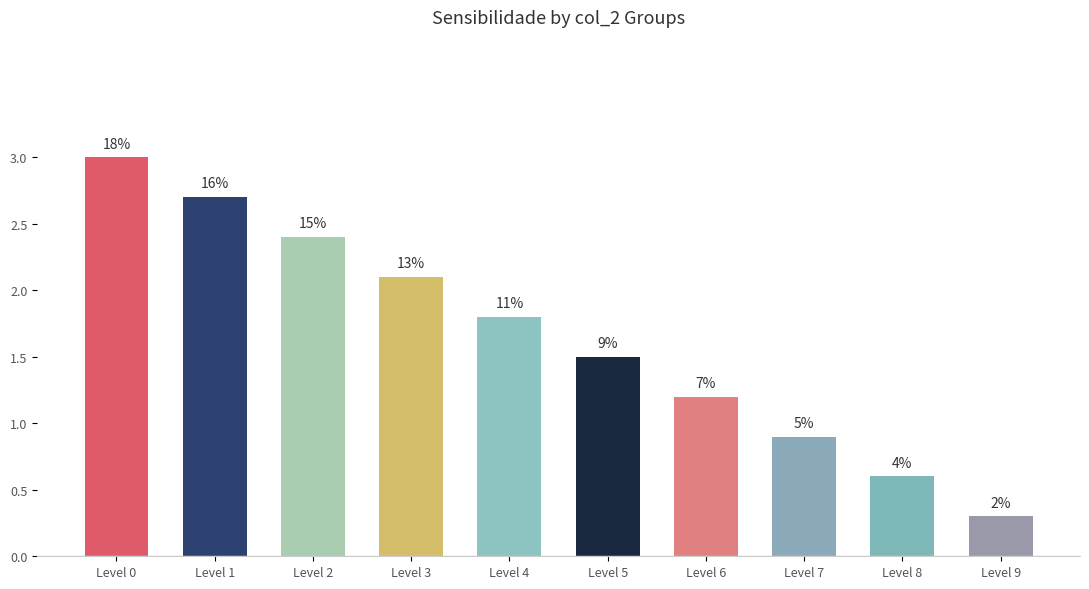

Rank the categories by value from highest to lowest.

Level 0, Level 1, Level 2, Level 3, Level 4, Level 5, Level 6, Level 7, Level 8, Level 9